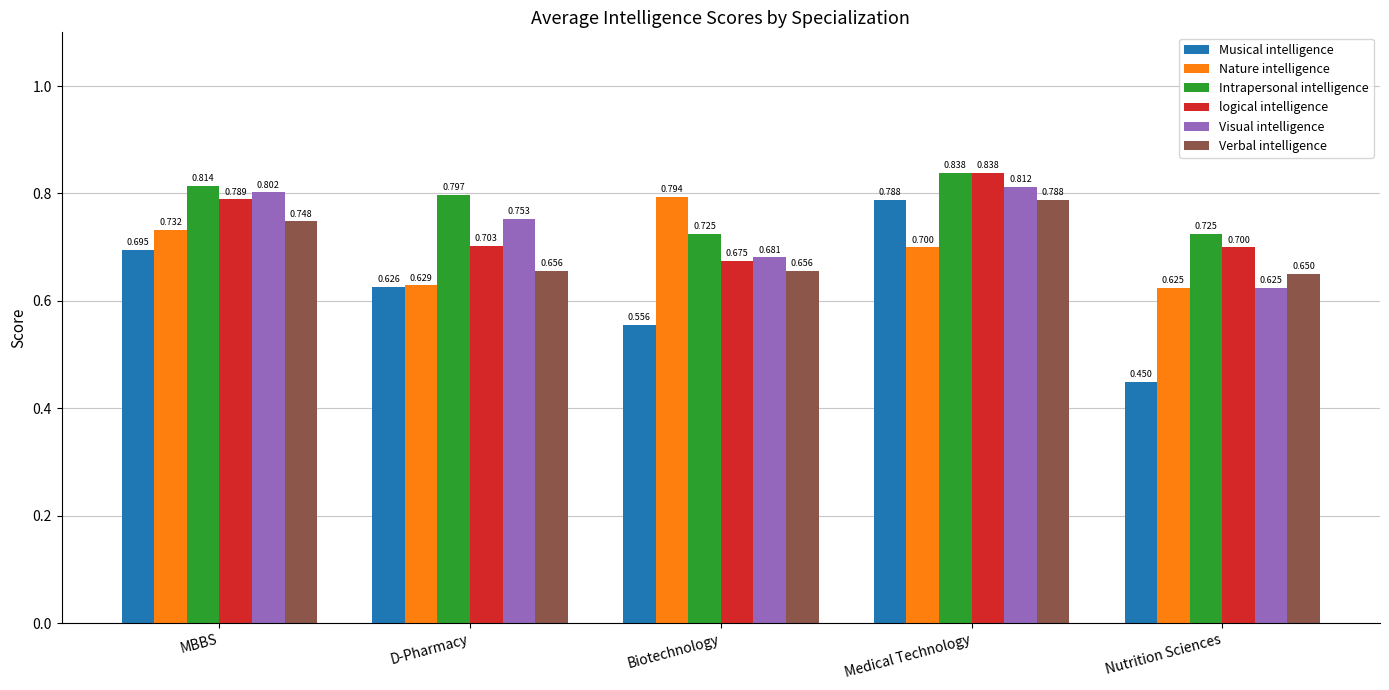

Where is logical intelligence nearest to the value 0?

Biotechnology